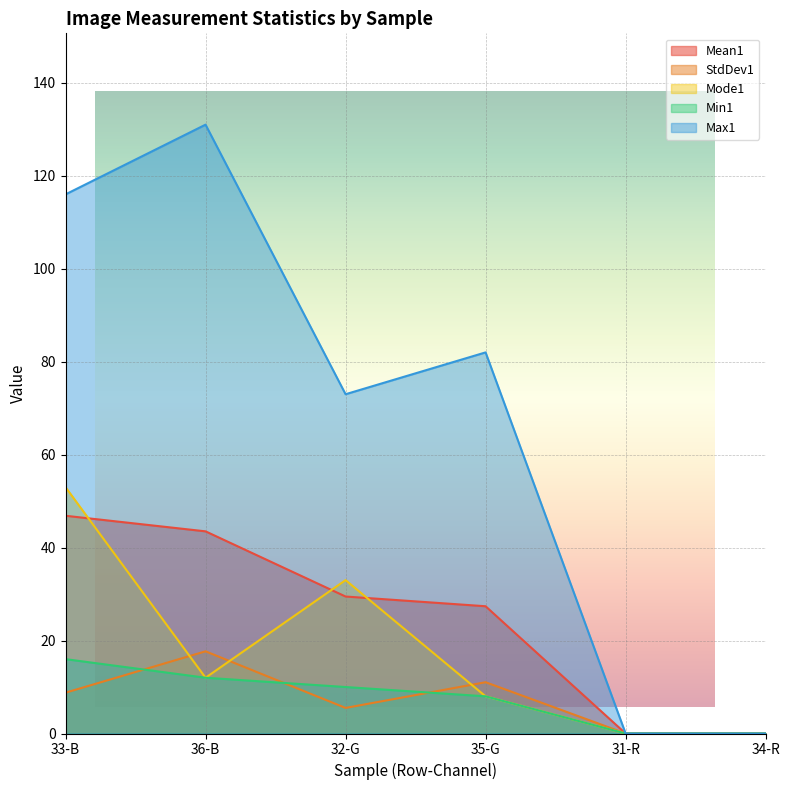

What is the difference between the maximum and minimum values in the Min1 series?

16.0